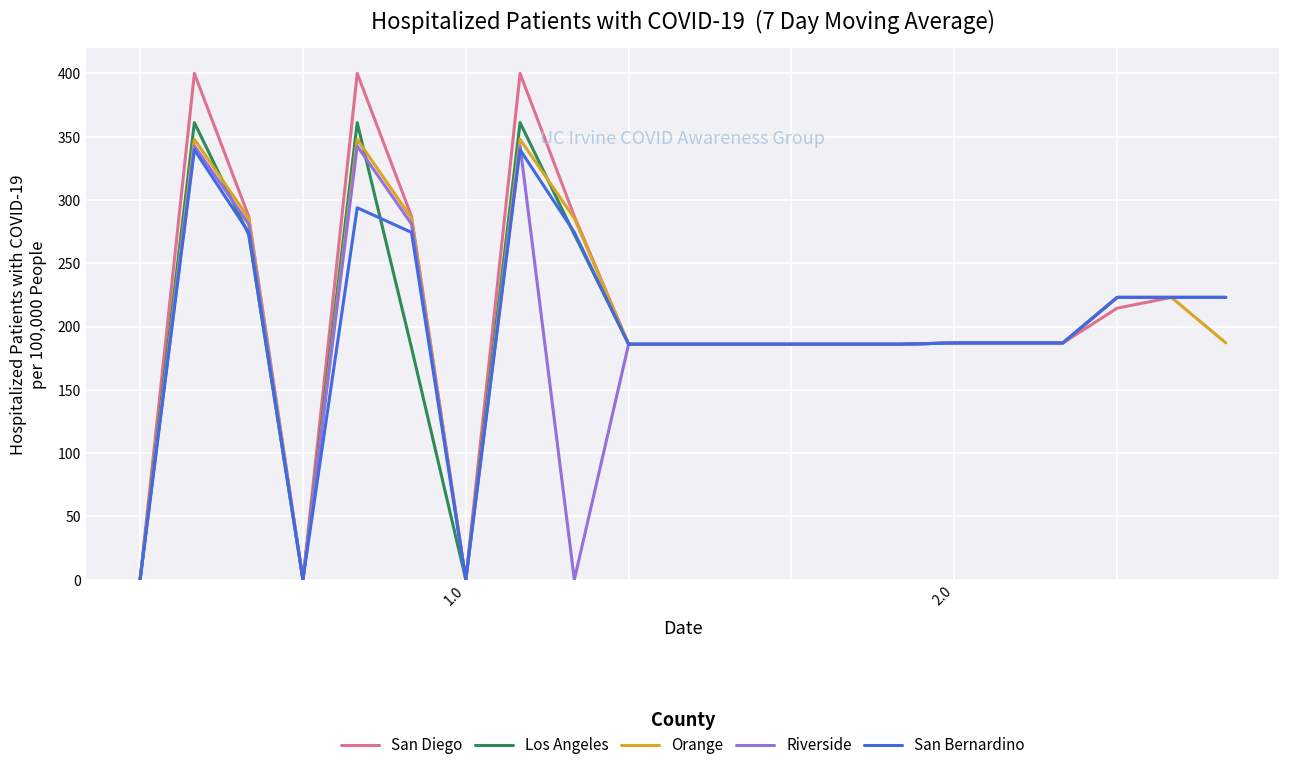

Which series has the widest spread of values?

San Diego